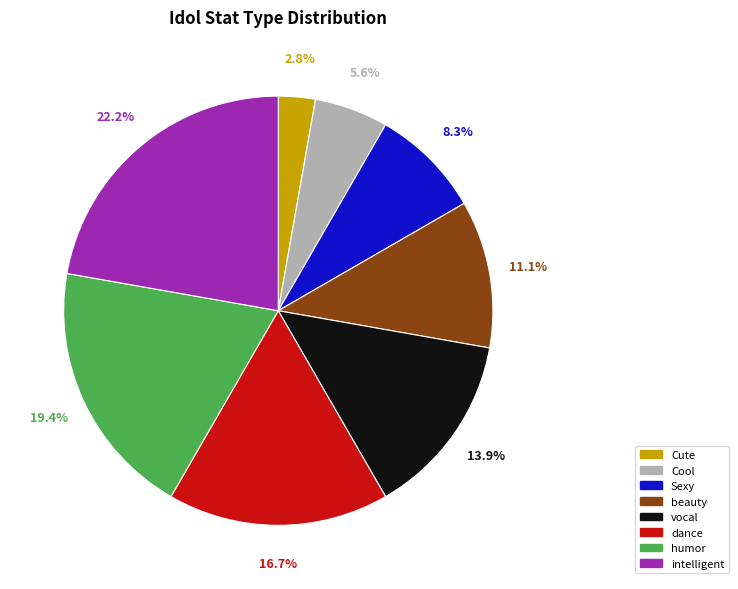

Between humor and Cool, which is larger?

humor